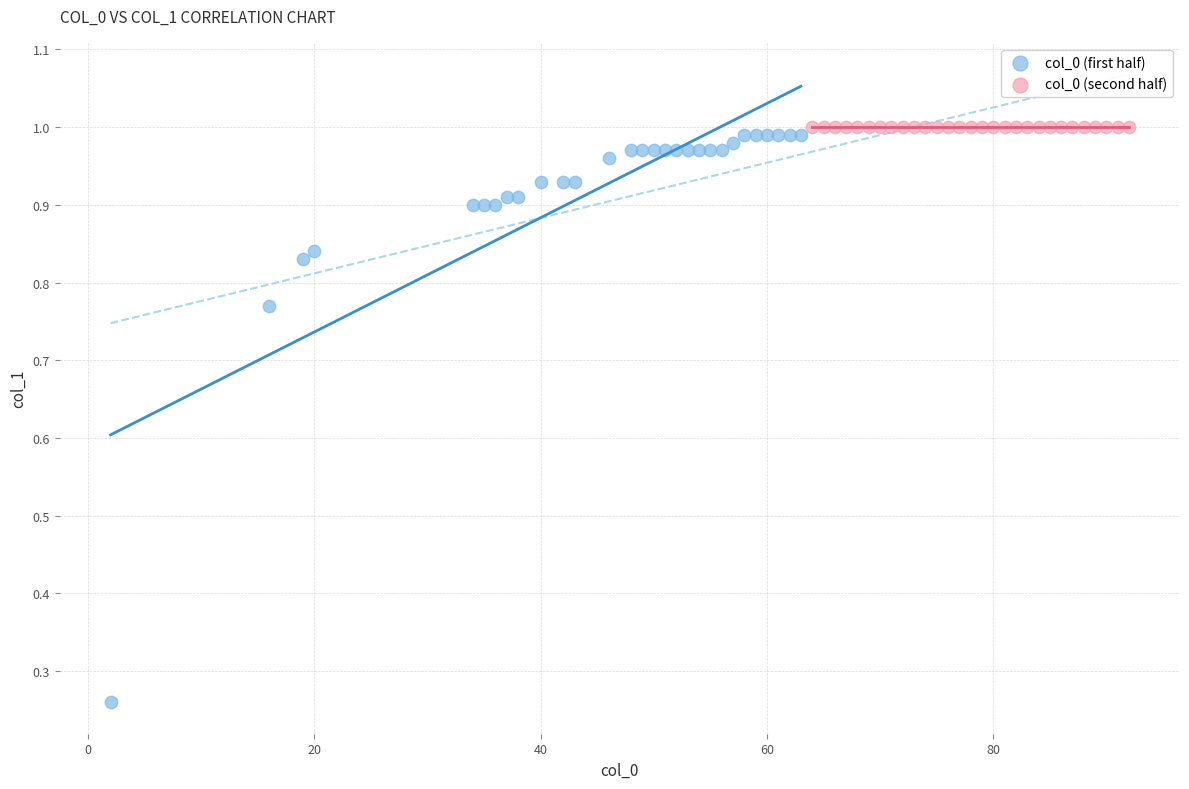

Which series reaches the minimum Y coordinate?

col_0 (first half)